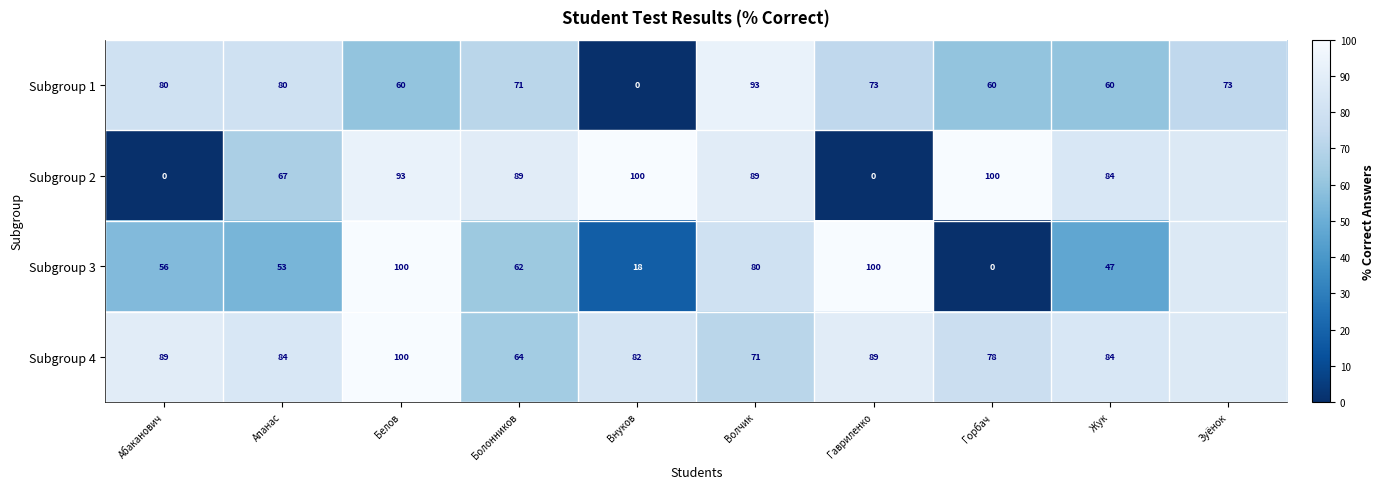

What is the difference between the highest and lowest values at Апанас?

31